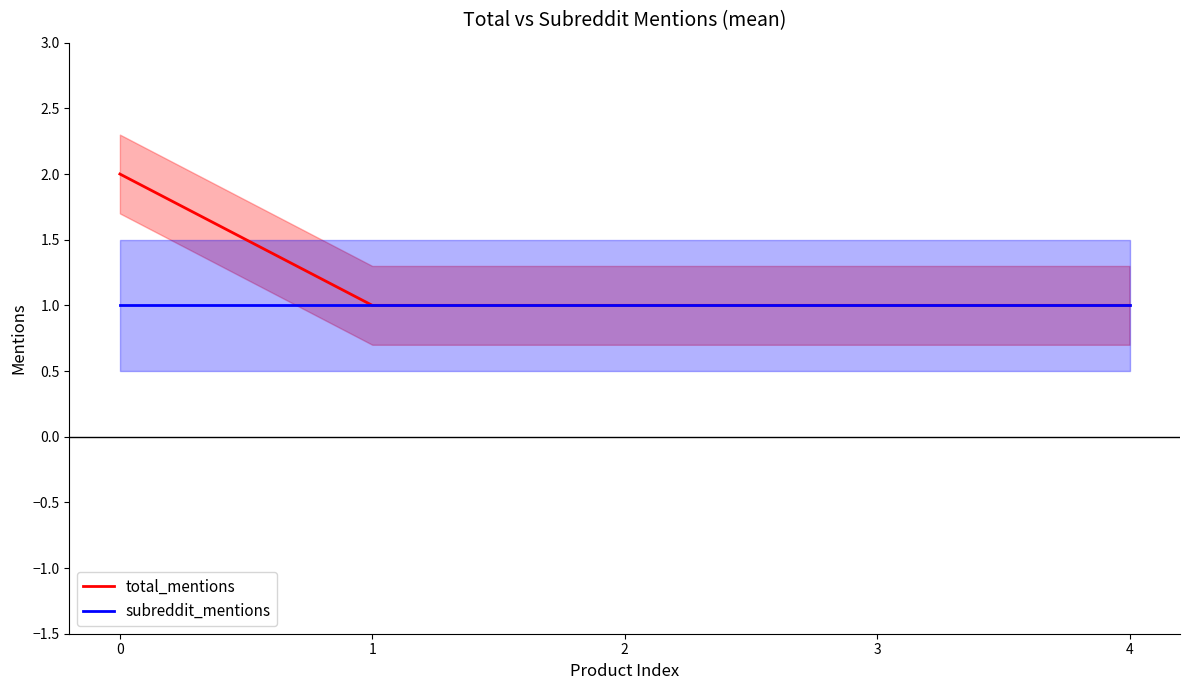

Does the chart display data point markers on the line(s)?

No